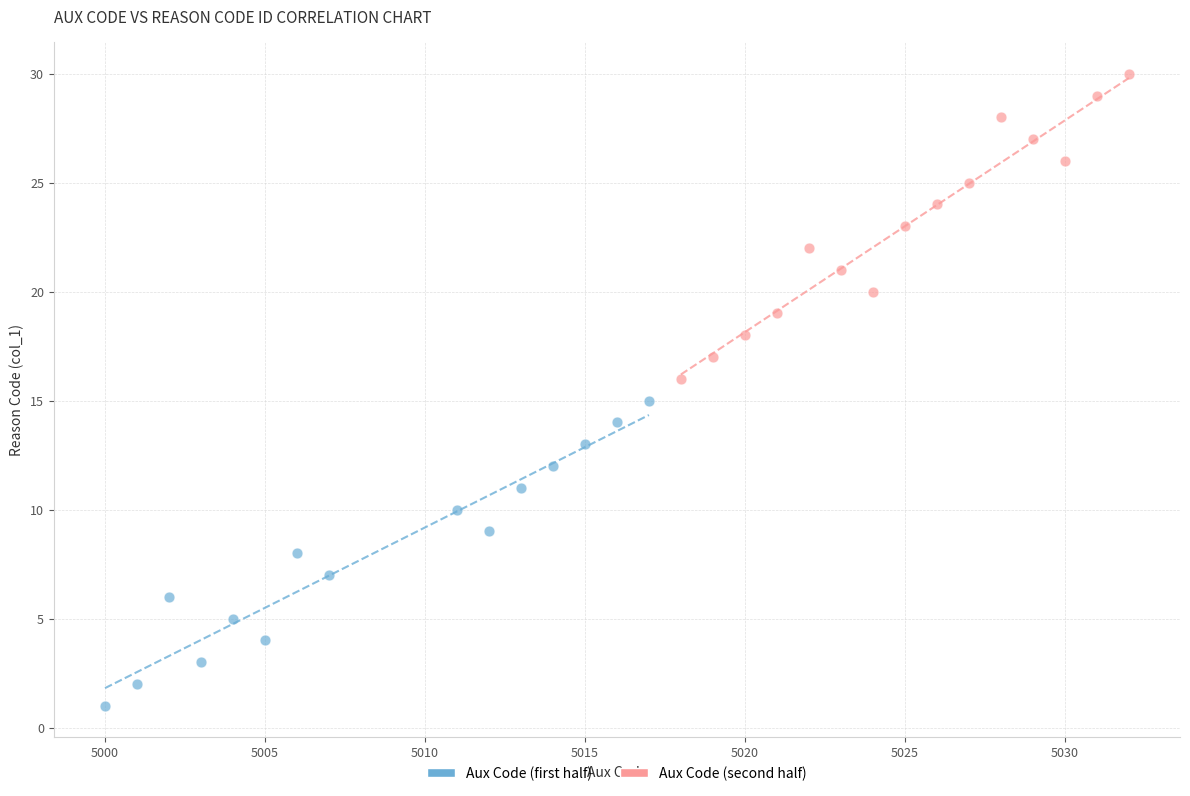

Which series contains the lowest Y value?

Aux Code (first half)